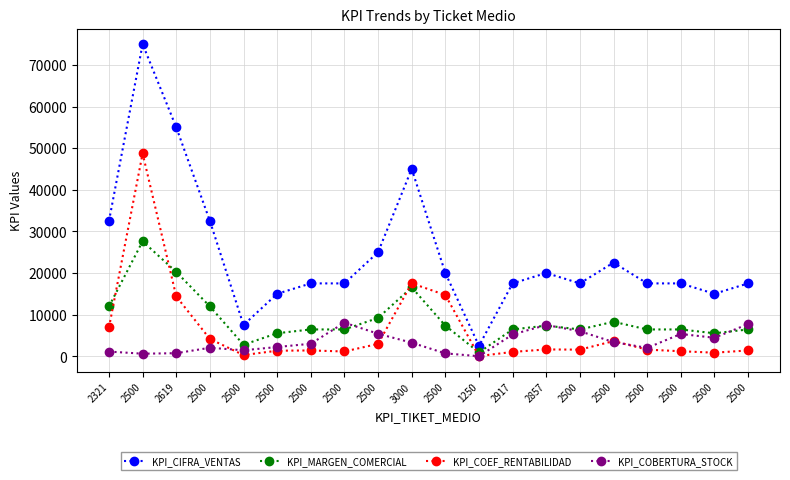

What is the sum of the KPI_CIFRA_VENTAS values at 2500 and 2500?

92500